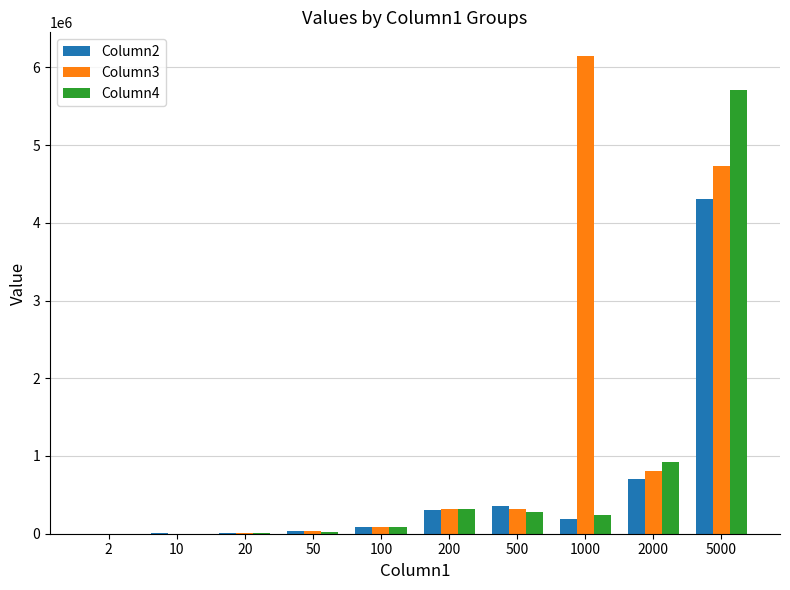

What is the total value across all series at 2000?

2431700